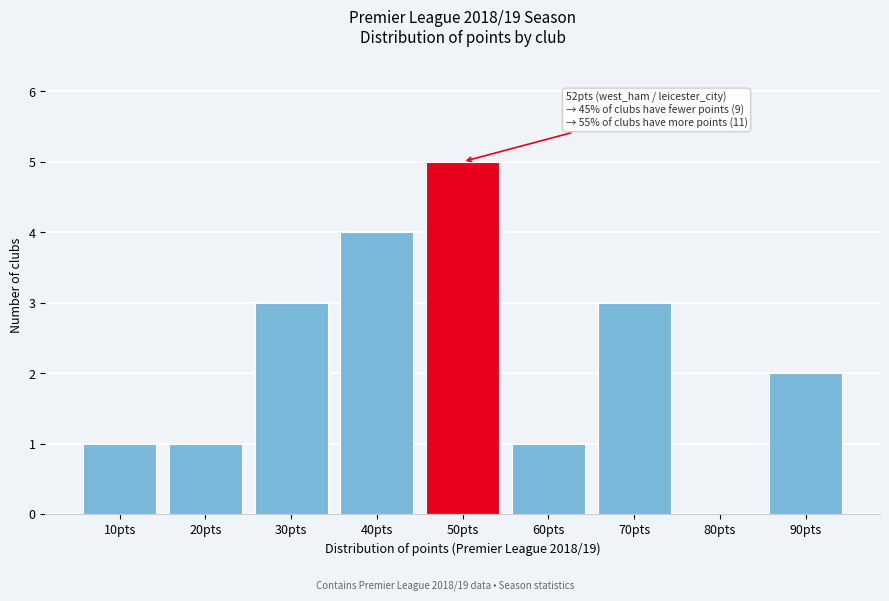

Reading right to left, what are all the values shown in this chart?

90pts=2	80pts=0	70pts=3	60pts=1	50pts=5	40pts=4	30pts=3	20pts=1	10pts=1